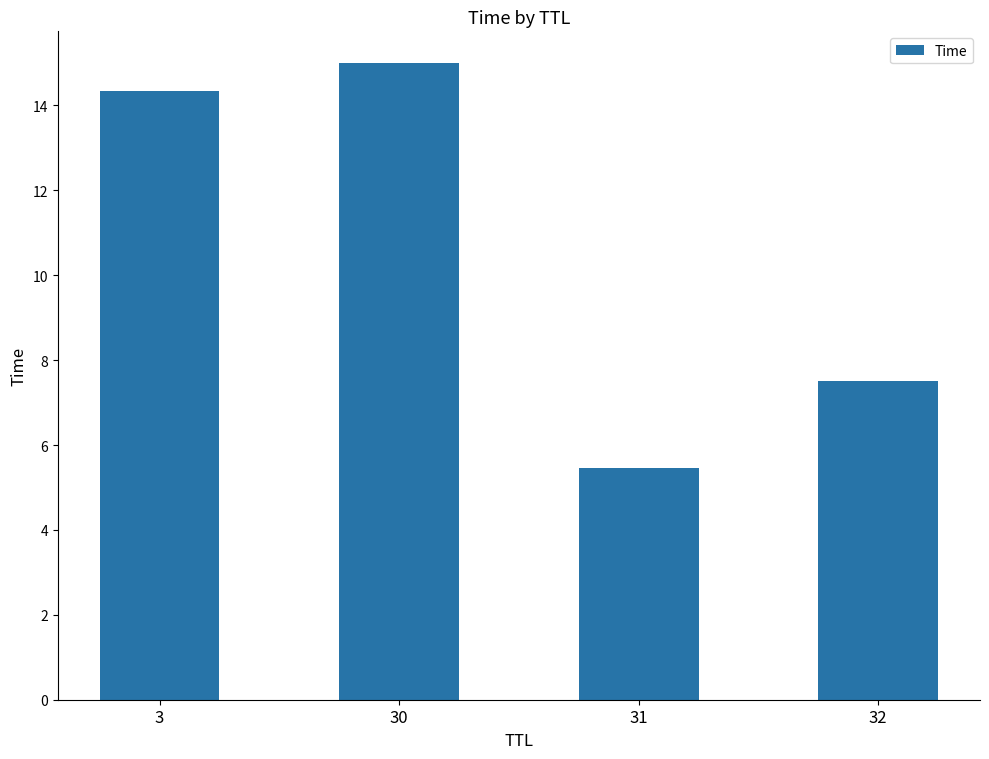

Where is the data nearest to the value 10?

32